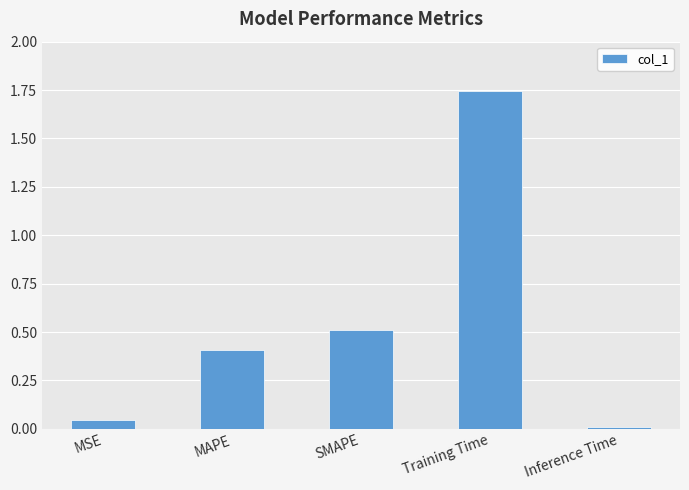

What position from the left is MSE?

1